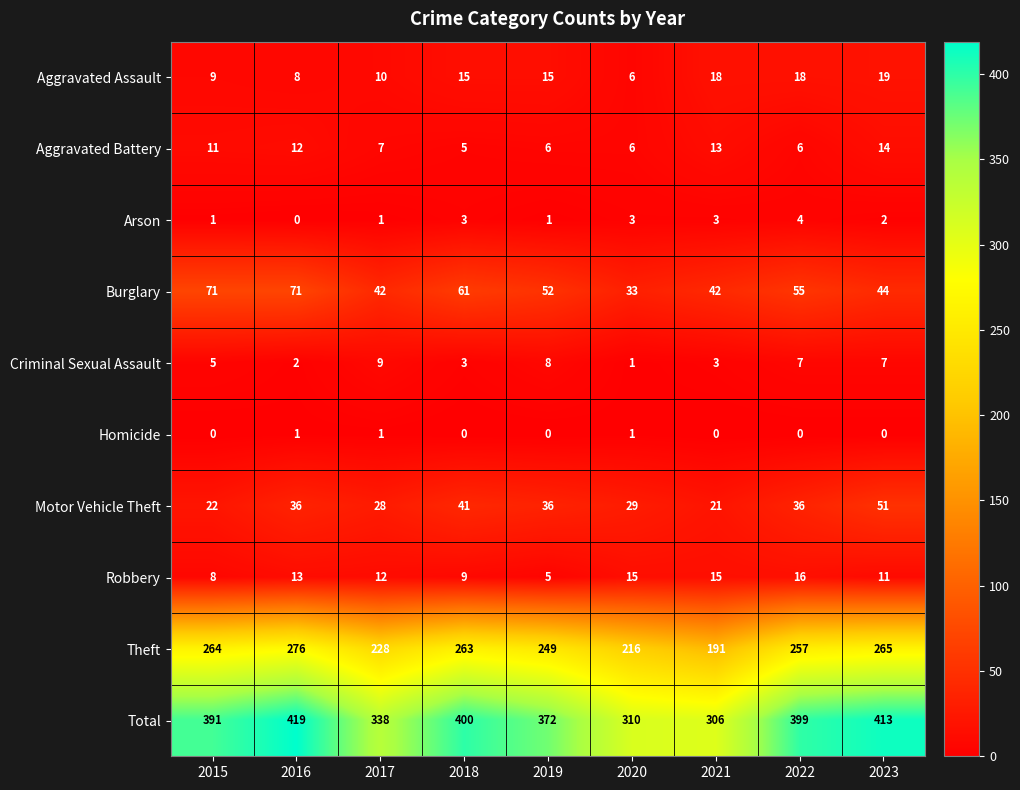

At which category does the chart reach its peak across all series?

2016